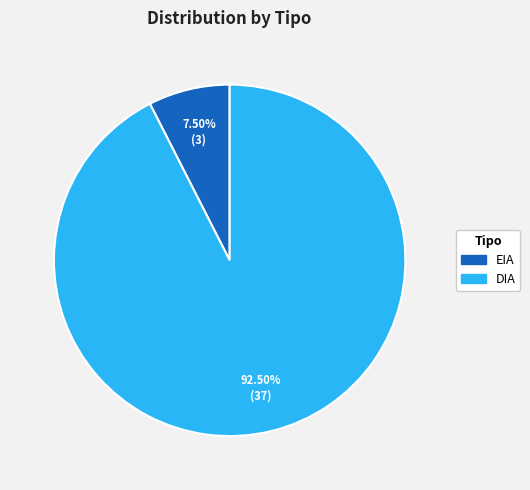

Which slice is the largest?

DIA